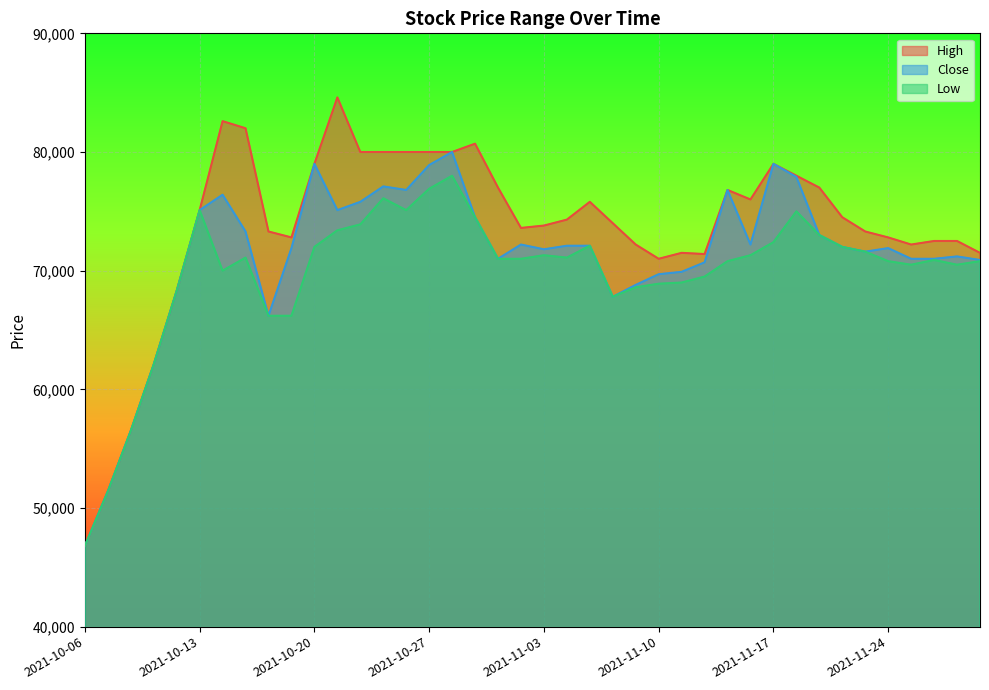

The value of High at 2021-10-06 is 46800. True or false?

True